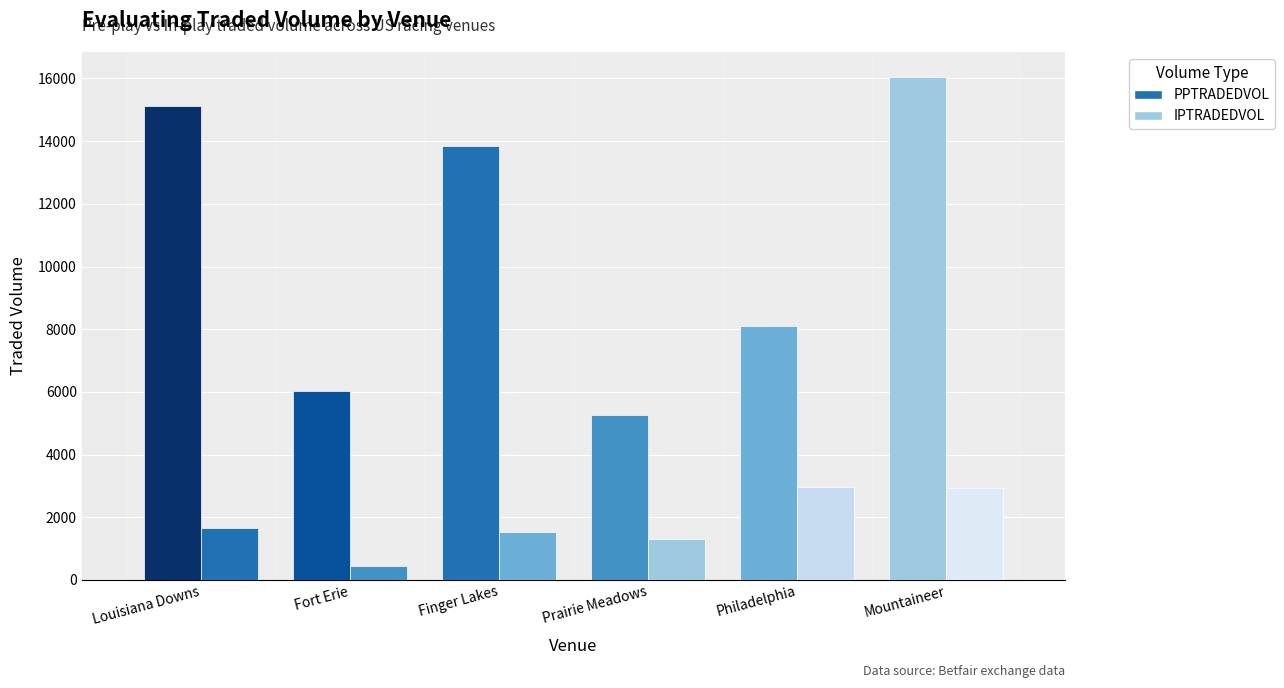

What is the difference between the IPTRADEDVOL values at Finger Lakes and Mountaineer?

1384.4